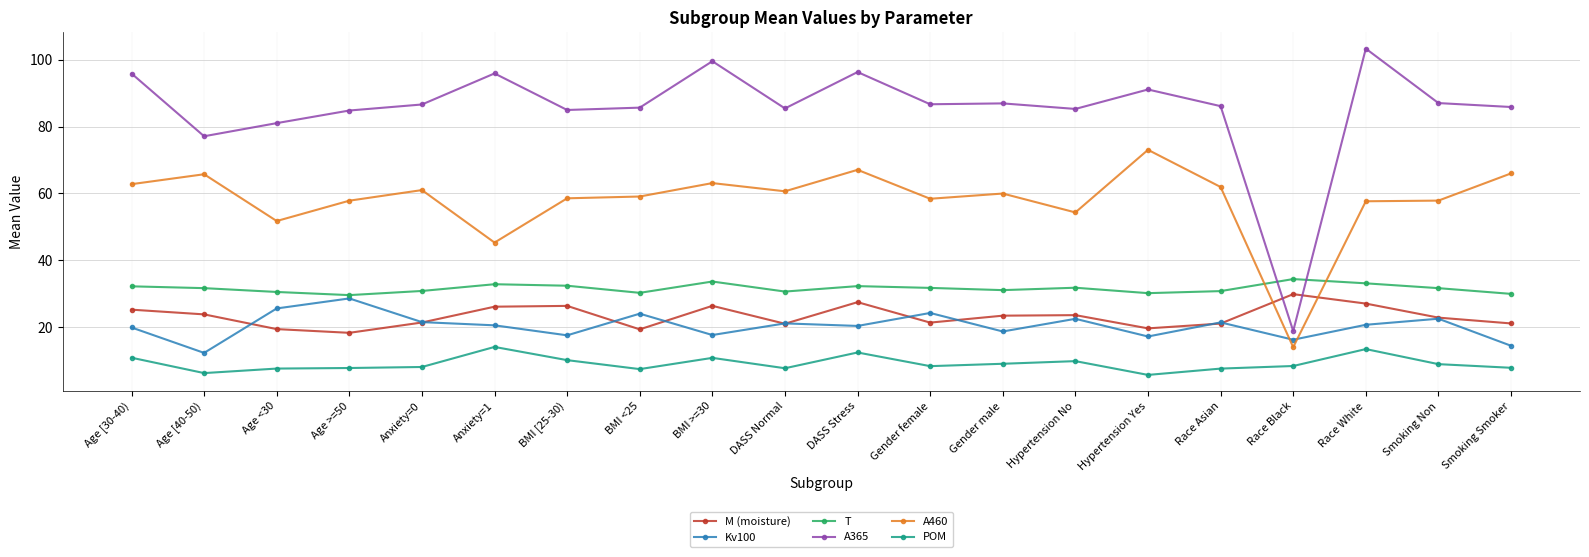

Where does the M (moisture) series first go above 23?

Age [30-40)